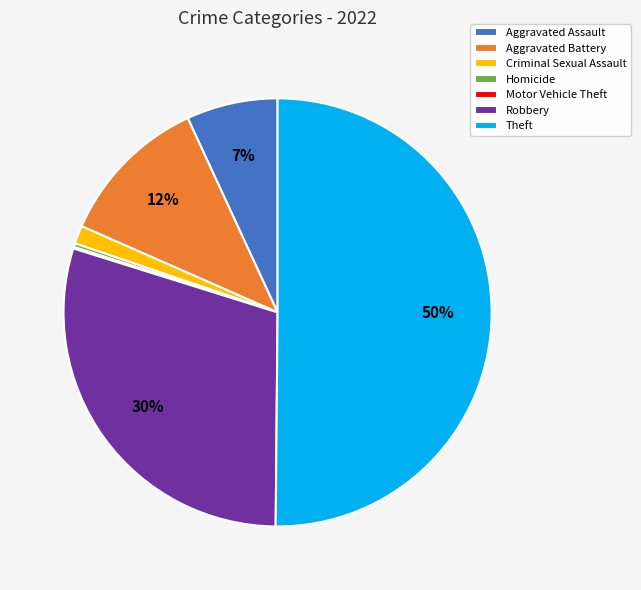

Do Aggravated Assault and Criminal Sexual Assault together represent more than half of the pie?

No